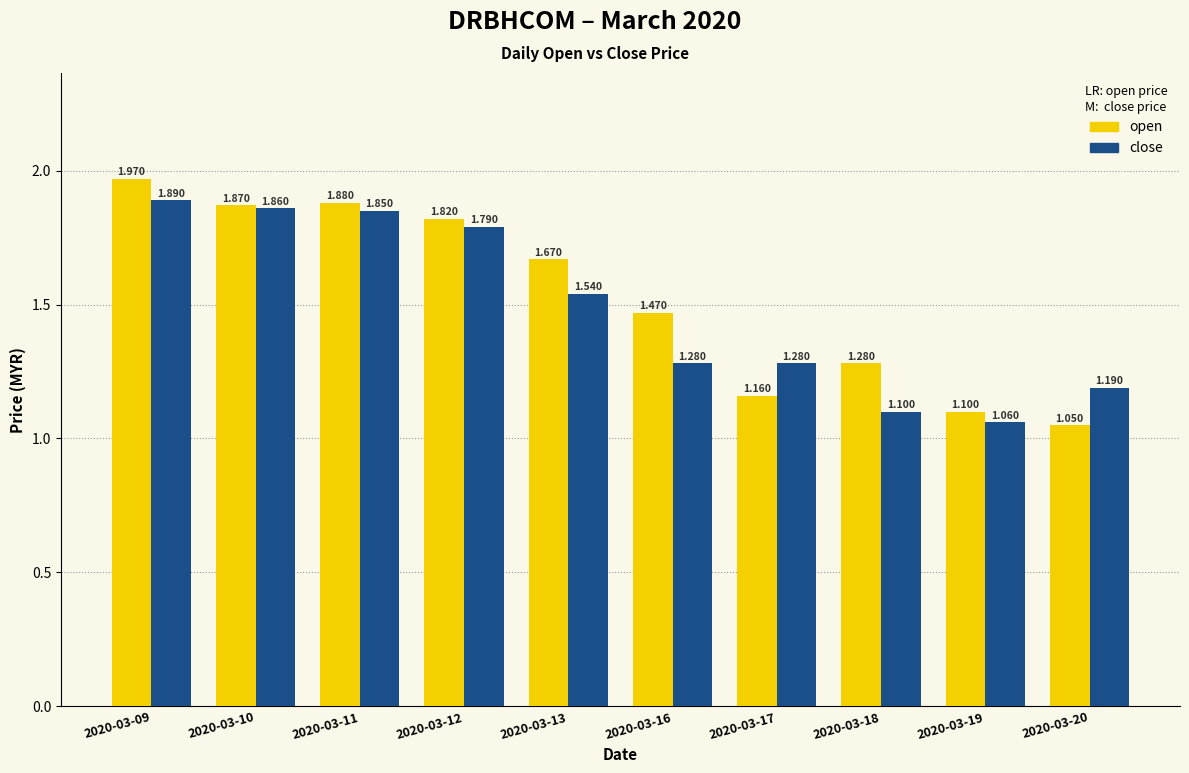

What are all the series names shown in the legend?

open, close